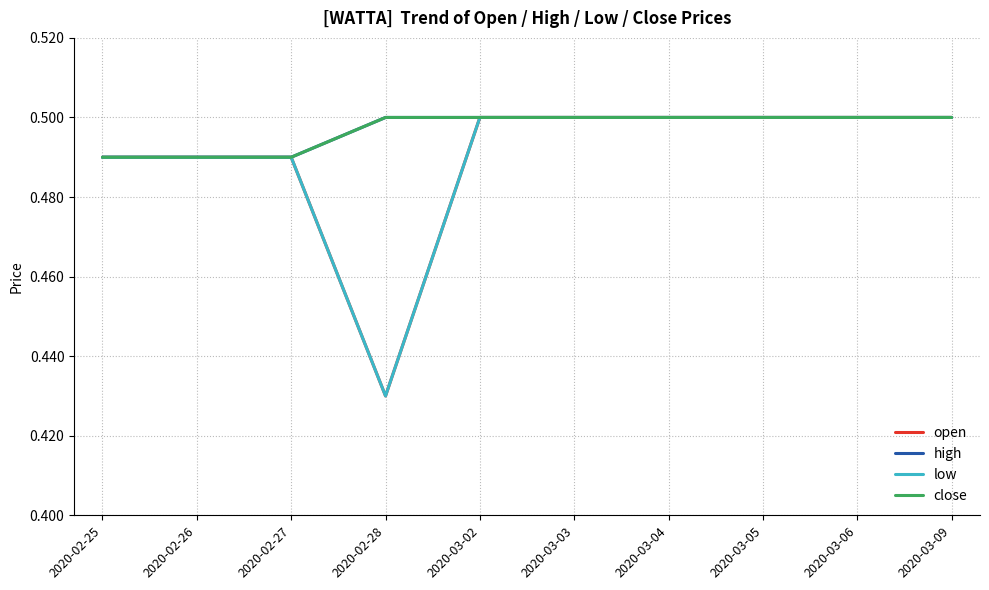

What is the label of the 8th point from the right?

2020-02-27